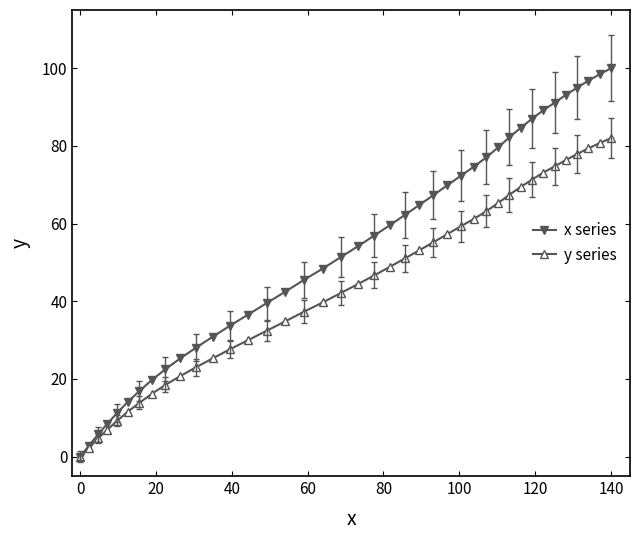

What is the value of the y series point at the 34th from the left?

73.2